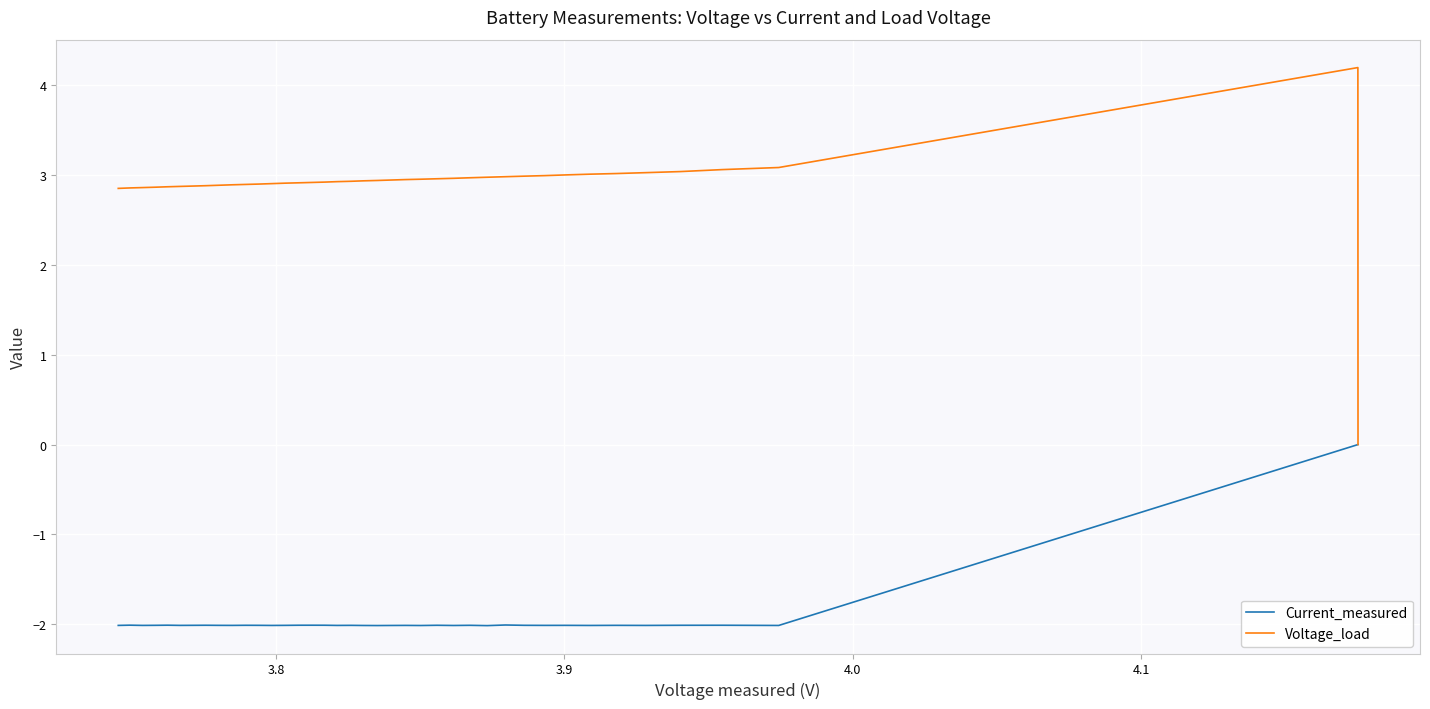

Which series has the largest total across all categories?

Voltage_load